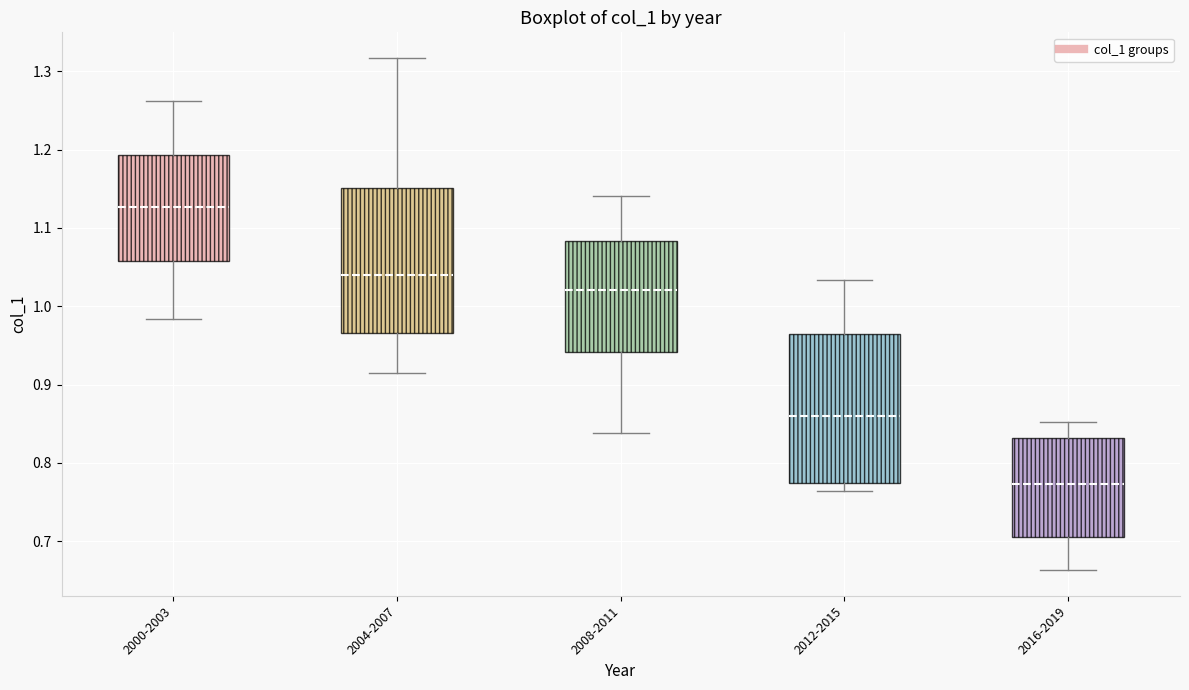

Where is the upper edge of the box for 2008-2011 on the y-axis? The values are not printed on the chart, so give them approximately, as read against the axis.

1.08